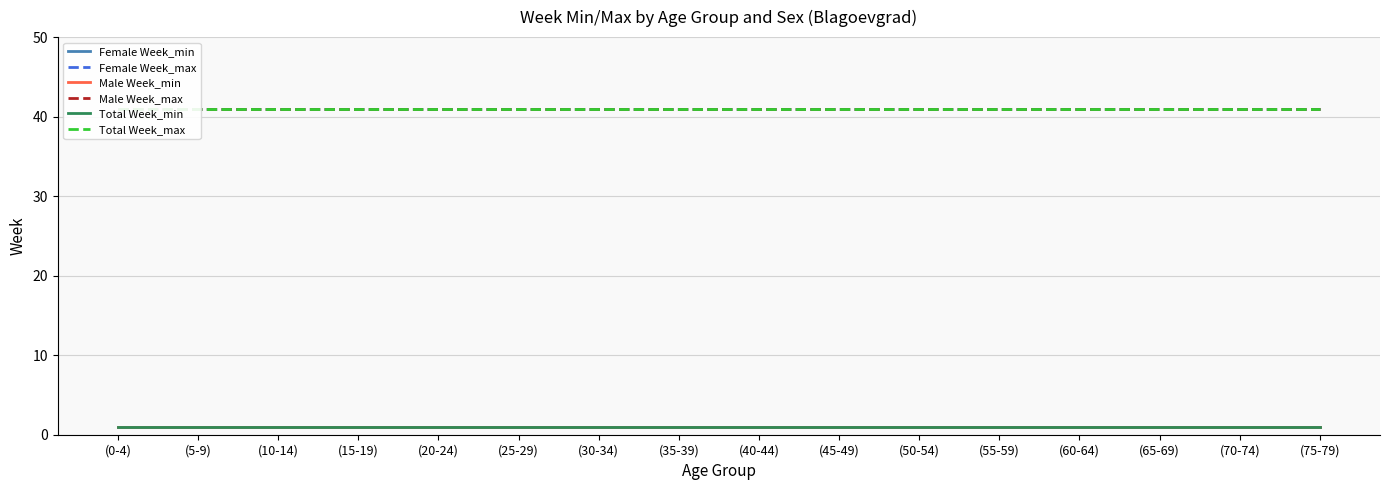

Which series has the largest range (max minus min)?

Female Week_min